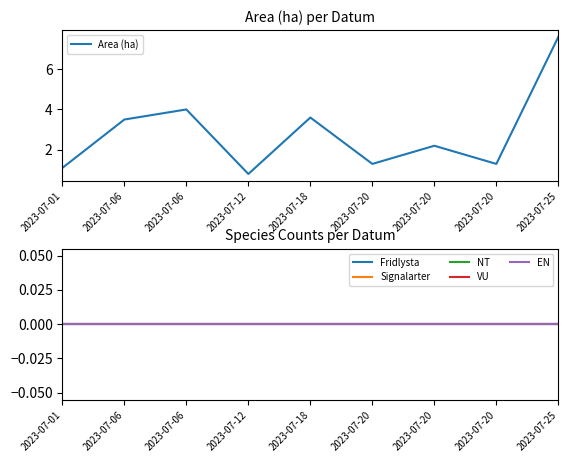

How many lines are shown in the chart?

6